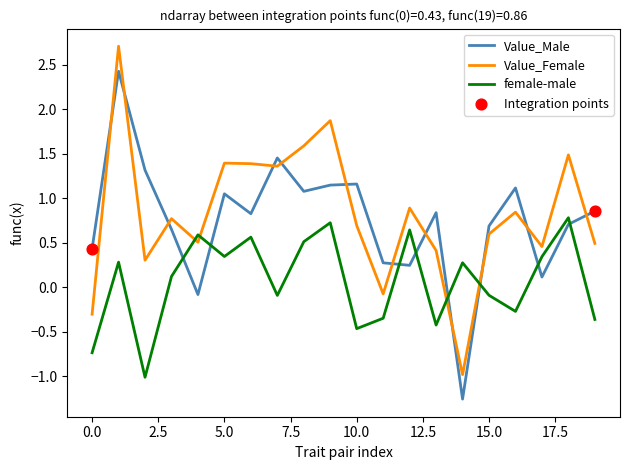

What is the difference between the maximum and minimum values in the female-male series?

1.8